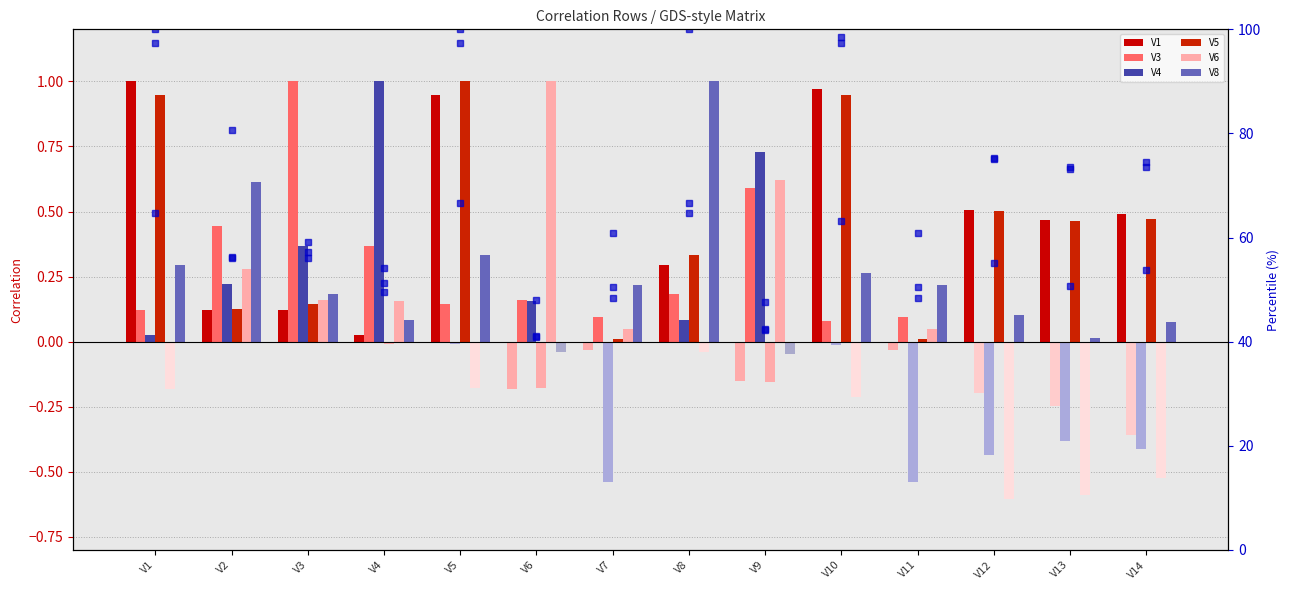

The value of V4 at V10 is -0.0. True or false?

True